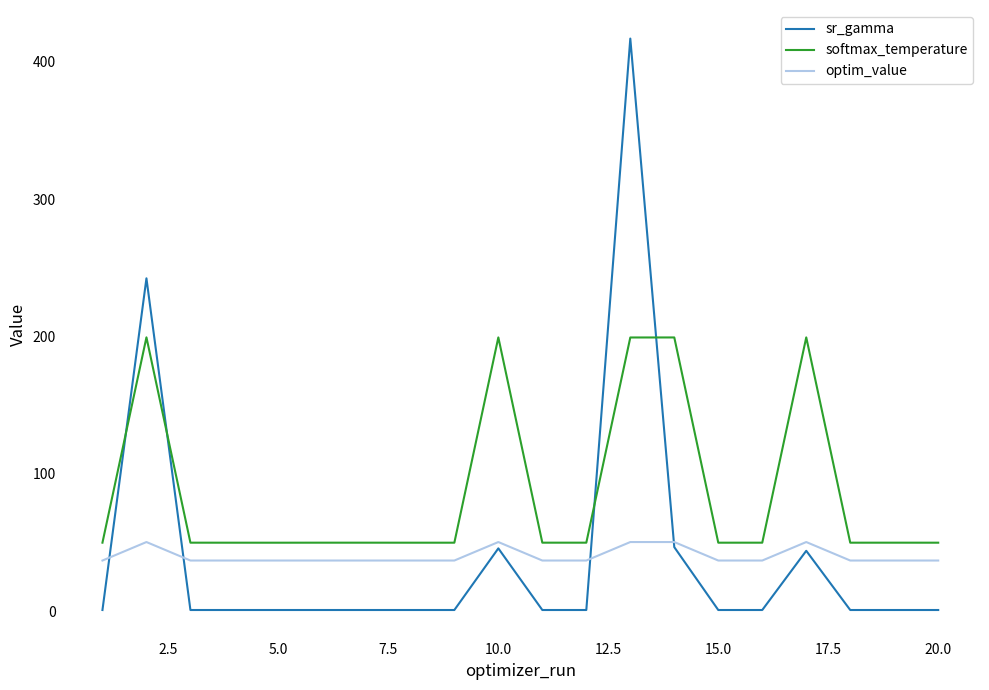

What is the difference between the maximum and minimum values in the softmax_temperature series?

149.6